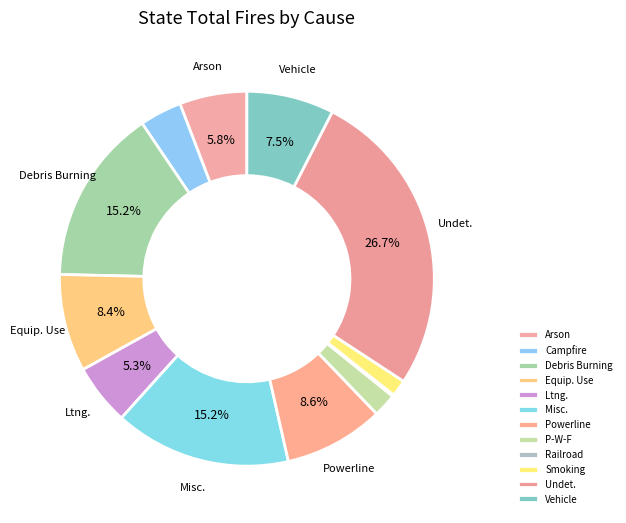

Which slice is the largest?

Undet.